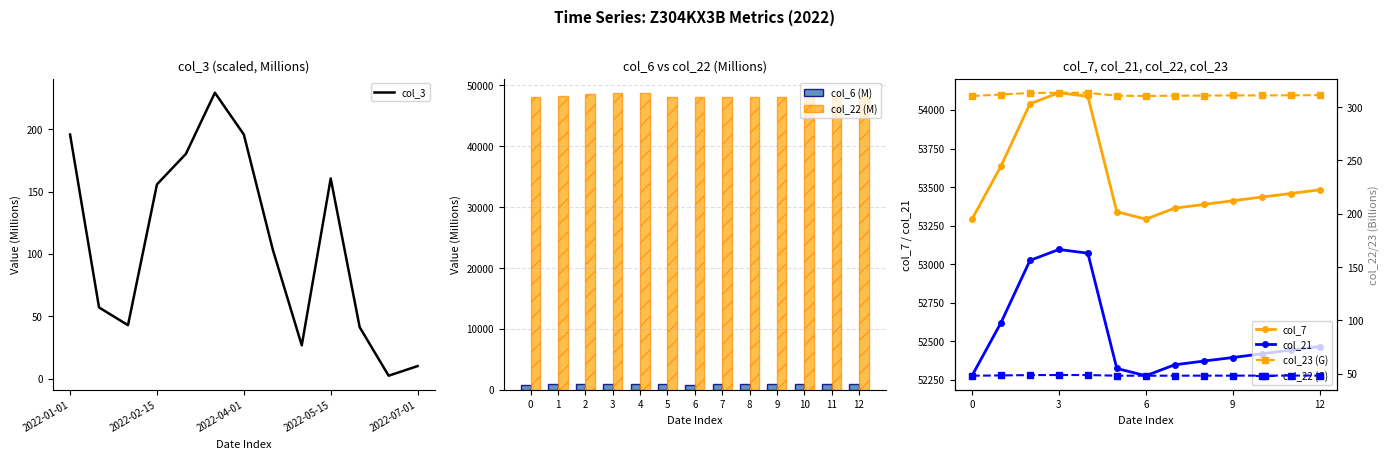

True or false: col_6 (M) has a value of 881.2 at 0.

True